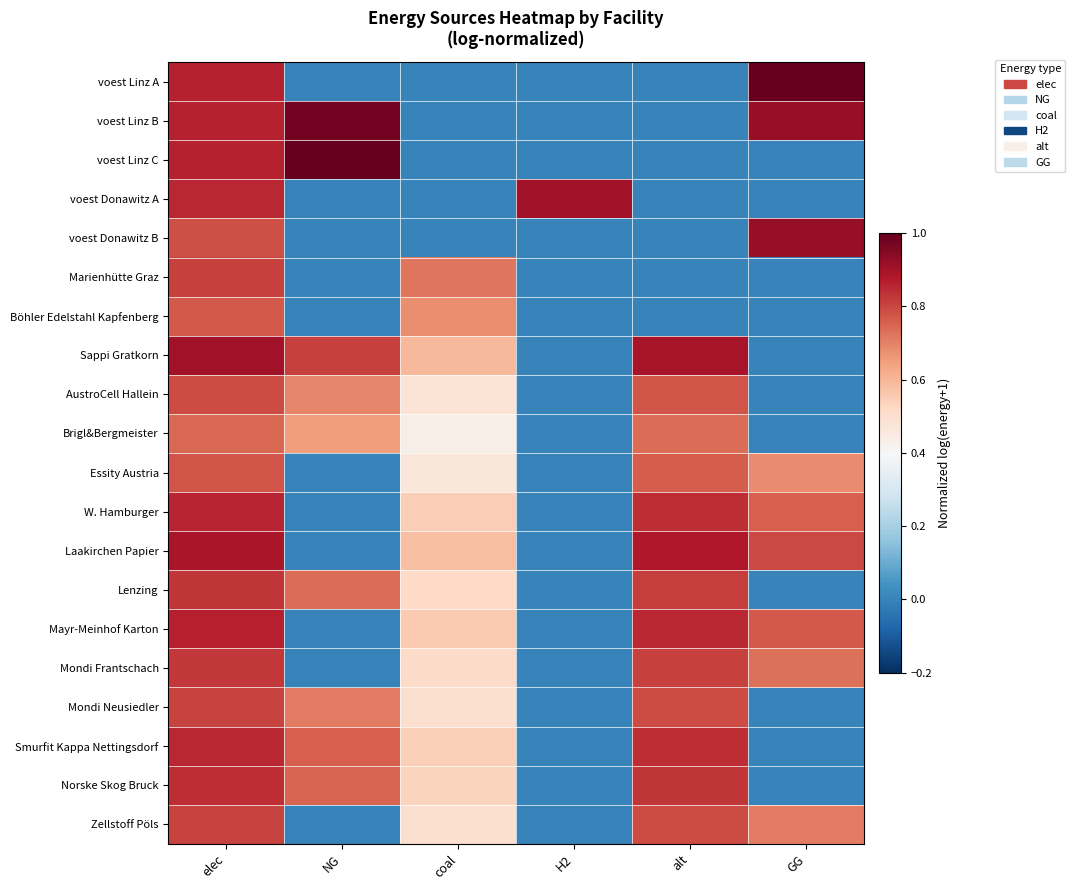

At which category does the chart reach its peak across all series?

GG